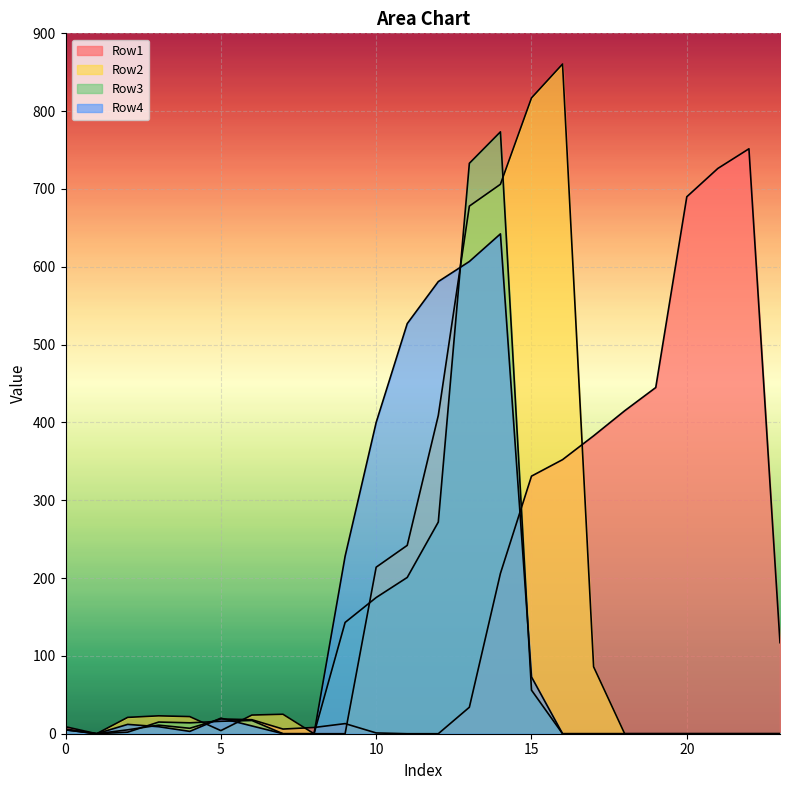

Which series has the largest total across all categories?

Row1